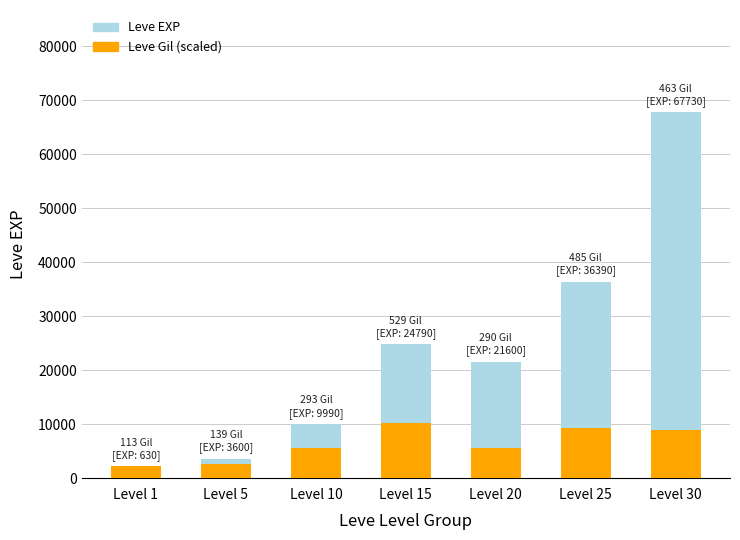

Reading right to left, list all the values displayed in this chart.

Leve EXP: 67730.0	36390.0	21600.0	24790.0	9990.0	3600.0	630.0
Leve Gil (scaled): 8892.0	9314.5	5569.5	10159.5	5627.1	2669.5	2170.2